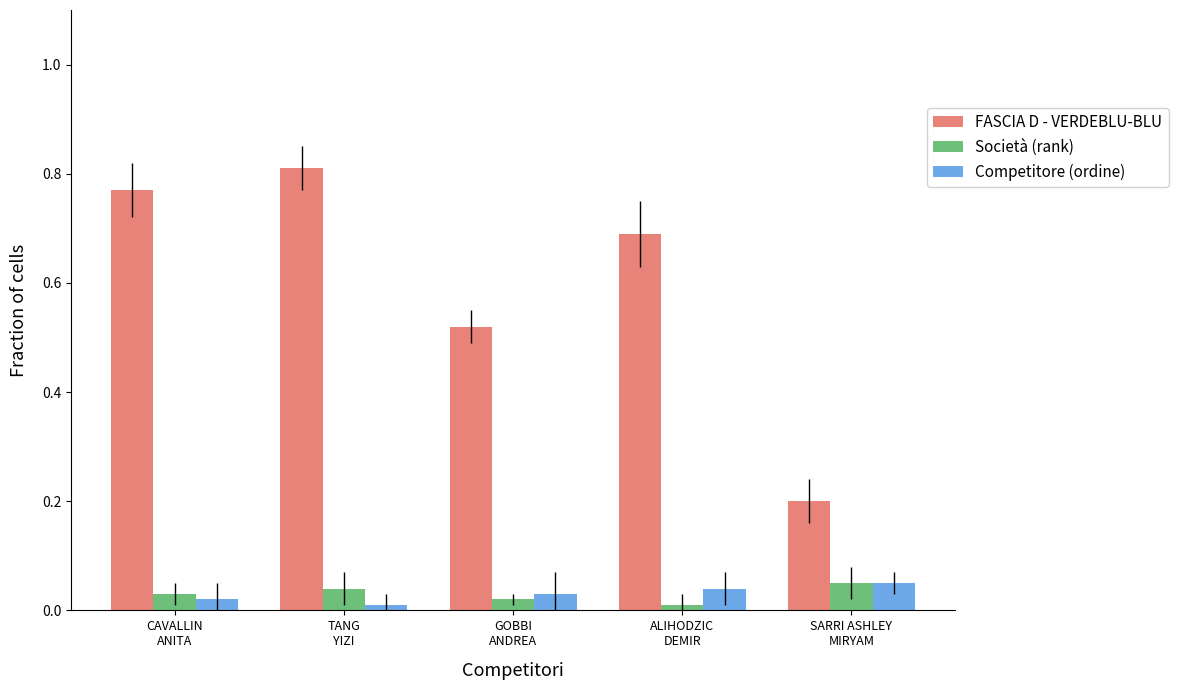

List the labels in order of Competitore (ordine) value, smallest first.

TANG
YIZI, CAVALLIN
ANITA, GOBBI
ANDREA, ALIHODZIC
DEMIR, SARRI ASHLEY
MIRYAM